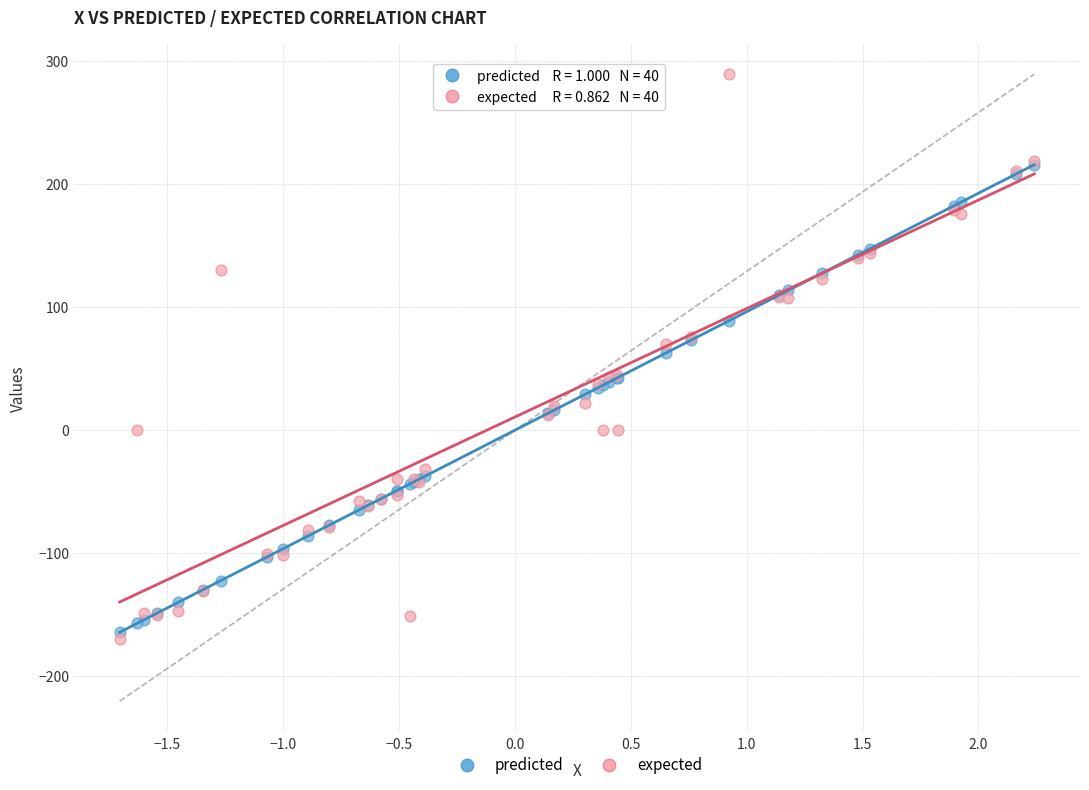

Which series reaches the minimum Y coordinate?

expected